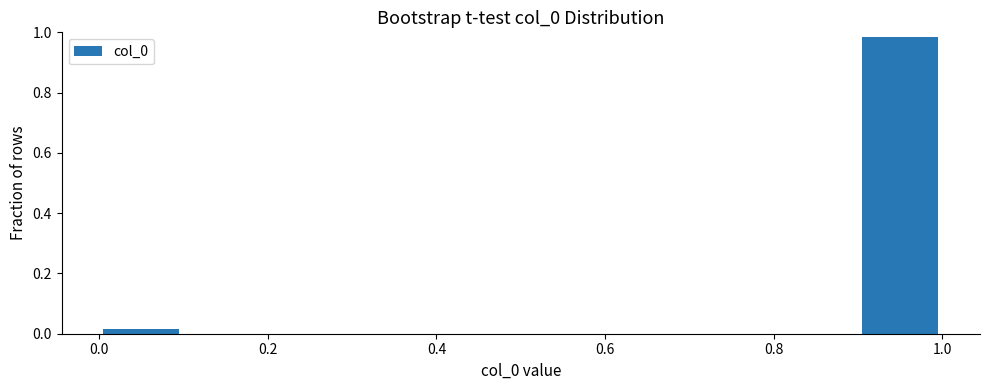

What is the height of the bar covering 0.9 to 1.0 on the x-axis? The values are not printed on the chart, so give them approximately, as read against the axis.

0.98